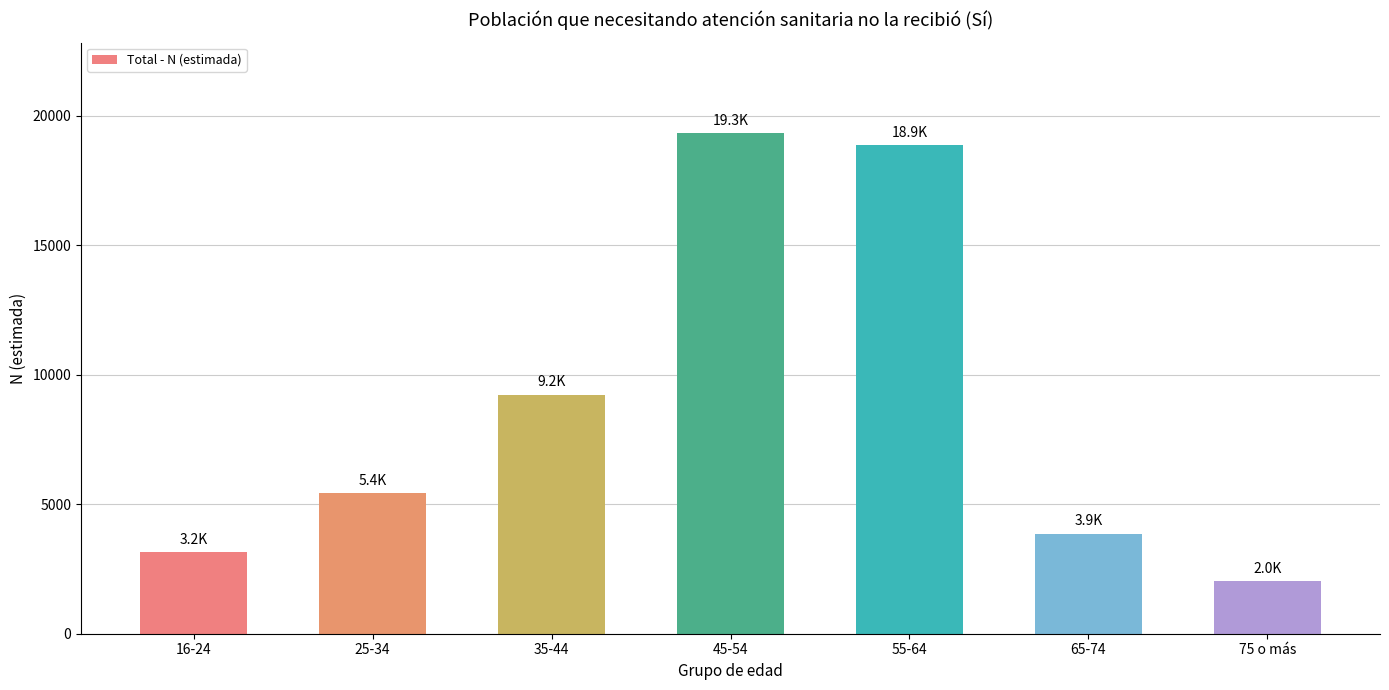

List the labels in order of value, smallest first.

75 o más, 16-24, 65-74, 25-34, 35-44, 55-64, 45-54